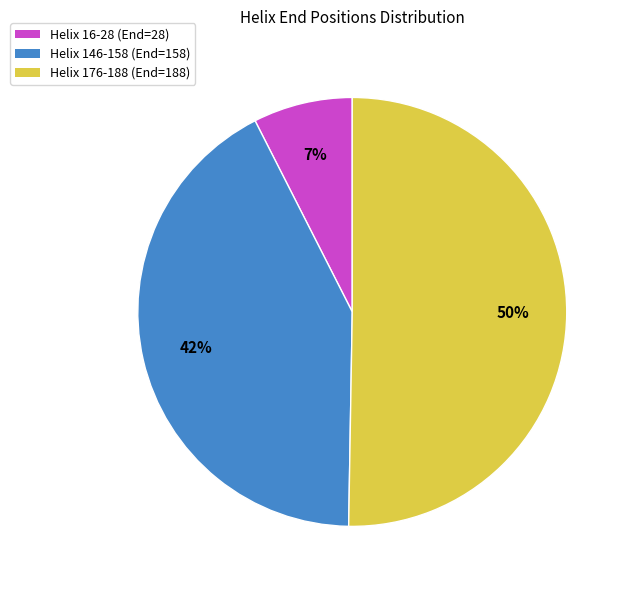

Is it true that Helix 146-158 is 50% of the pie?

False